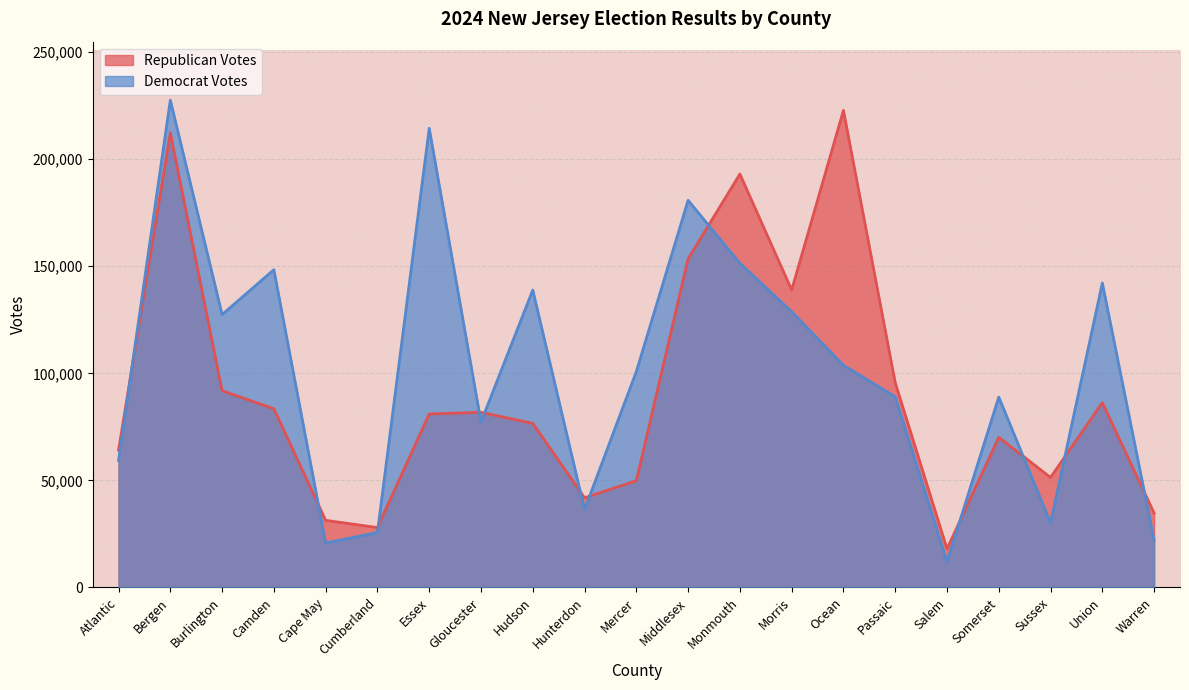

Count the number of data series in this chart.

2